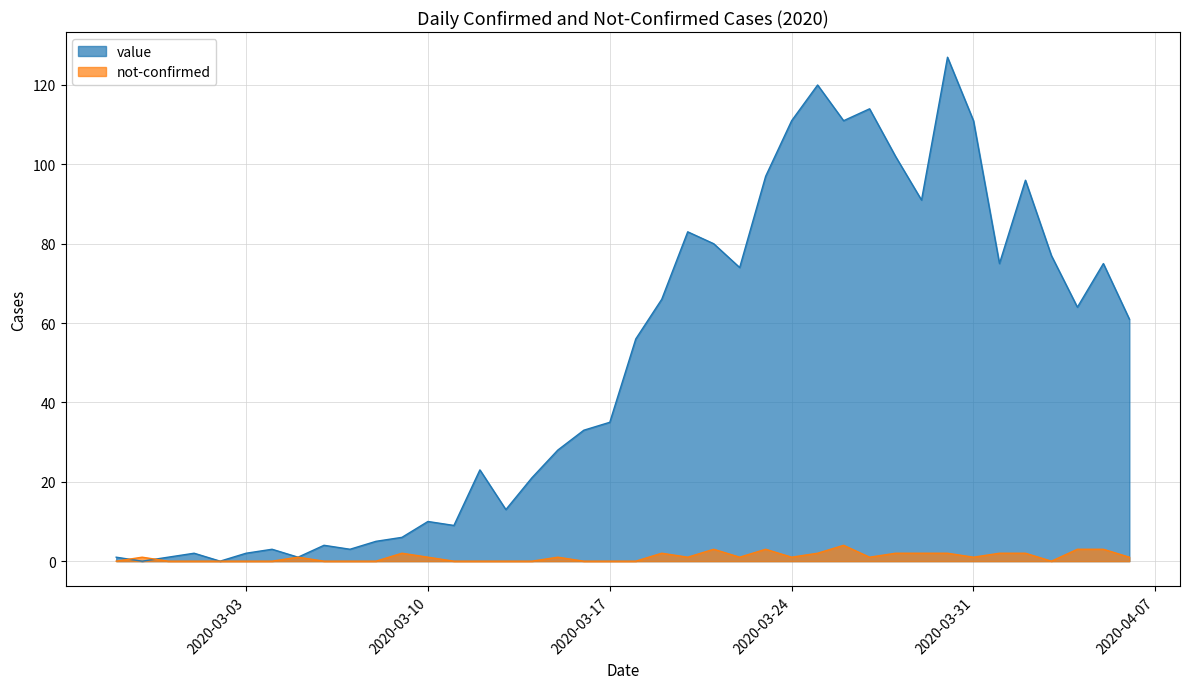

What are all the series names shown in the legend?

value, not-confirmed